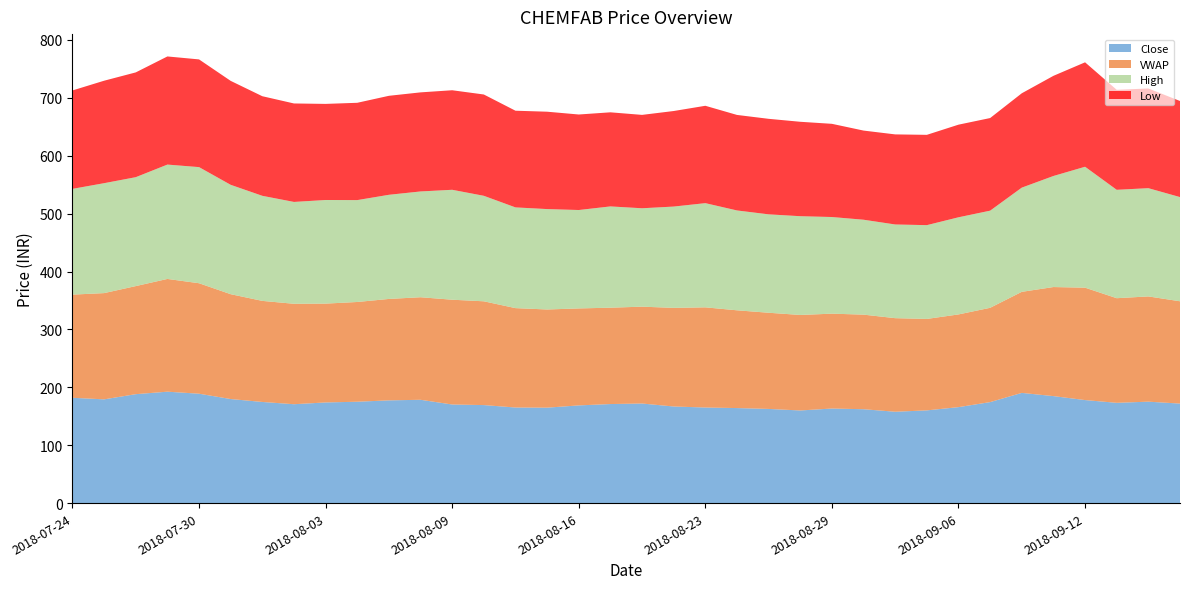

Reading left to right, extract all data points from this chart.

Close: 181.9	179.2	188.2	192.4	188.9	179.8	174.7	170.8	173.8	175.1	177.4	178.4	170.3	169.3	165.1	164.8	168.8	171.1	172.0	166.8	165.1	164.2	162.7	160.0	163.3	162.2	157.8	160.2	165.8	174.4	190.3	184.8	177.9	173.2	175.2	171.9
VWAP: 178.2	183.5	186.7	194.8	190.8	181.1	174.6	173.5	170.7	172.3	175.2	177.2	181.0	179.3	171.7	169.6	167.5	166.4	167.3	170.4	173.0	168.9	166.2	165.0	163.9	163.4	161.7	158.0	160.2	162.9	174.6	188.4	194.2	180.7	181.8	176.7
High: 182.7	189.9	188.2	197.6	200.6	188.9	181.5	175.9	179.0	176.0	179.9	182.8	189.9	182.2	174.0	173.4	170.0	174.9	170.0	175.0	180.0	172.5	170.0	170.6	166.9	163.9	161.8	162.0	167.8	167.8	180.0	191.8	208.9	187.2	187.0	180.0
Low: 170.0	177.0	181.0	186.8	186.1	179.6	172.1	170.1	166.0	168.1	171.0	171.2	171.9	175.0	167.0	168.2	165.0	162.6	161.3	165.1	168.2	165.0	165.0	163.1	161.0	154.0	155.6	156.0	160.0	160.0	163.0	173.0	180.4	172.8	172.2	166.0